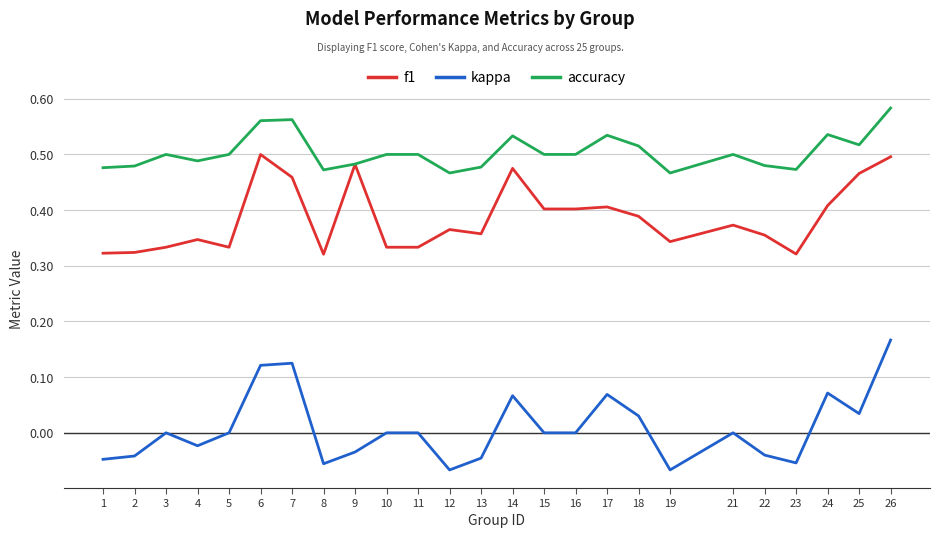

Which series has the widest spread of values?

kappa